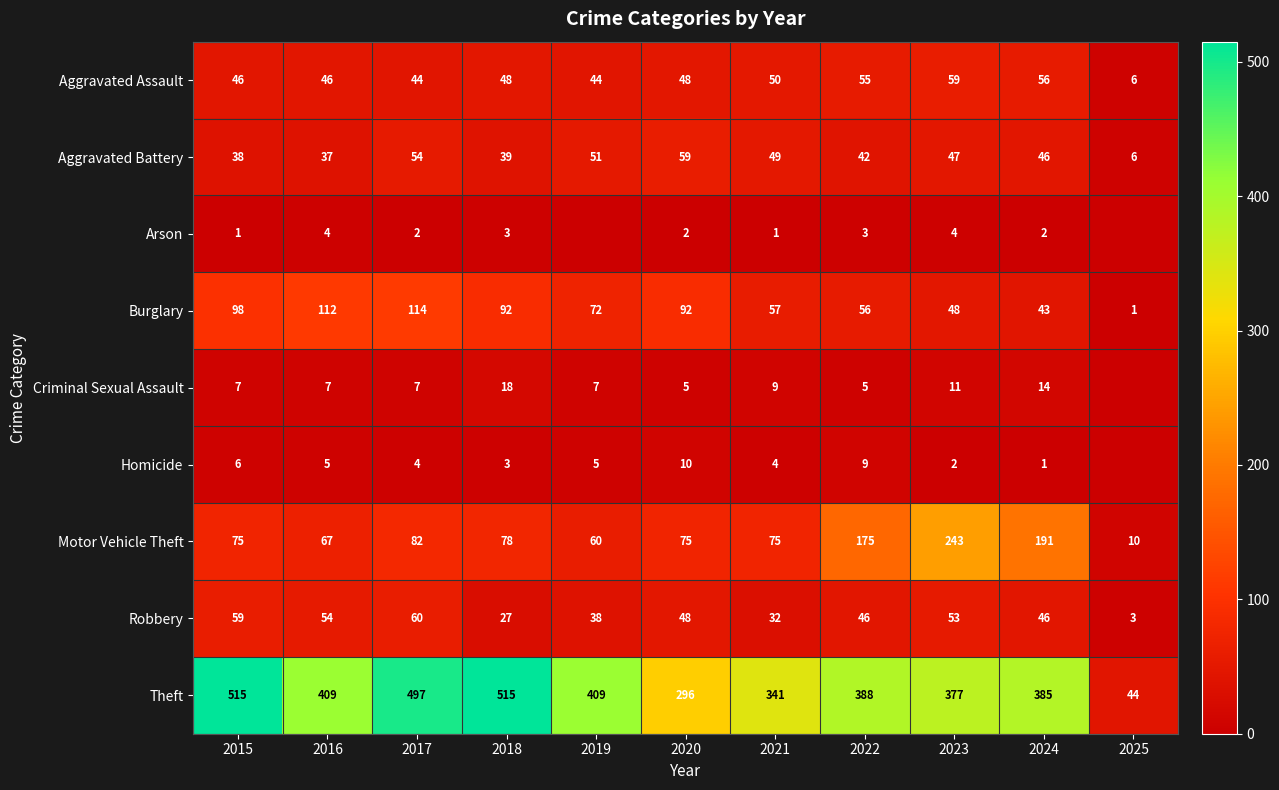

How many data points does each series have?

11